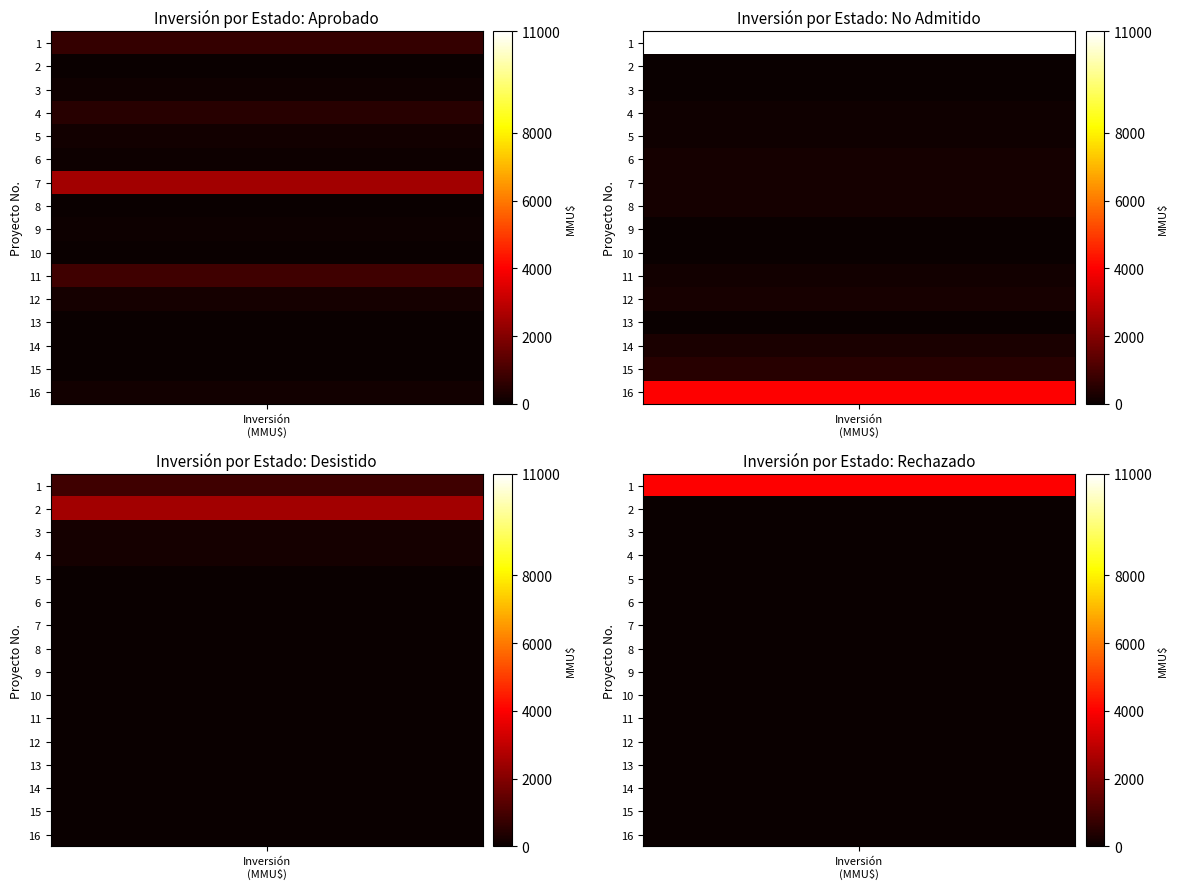

The No Admitido a Tramitación series shows 172 at 5. True or false?

False